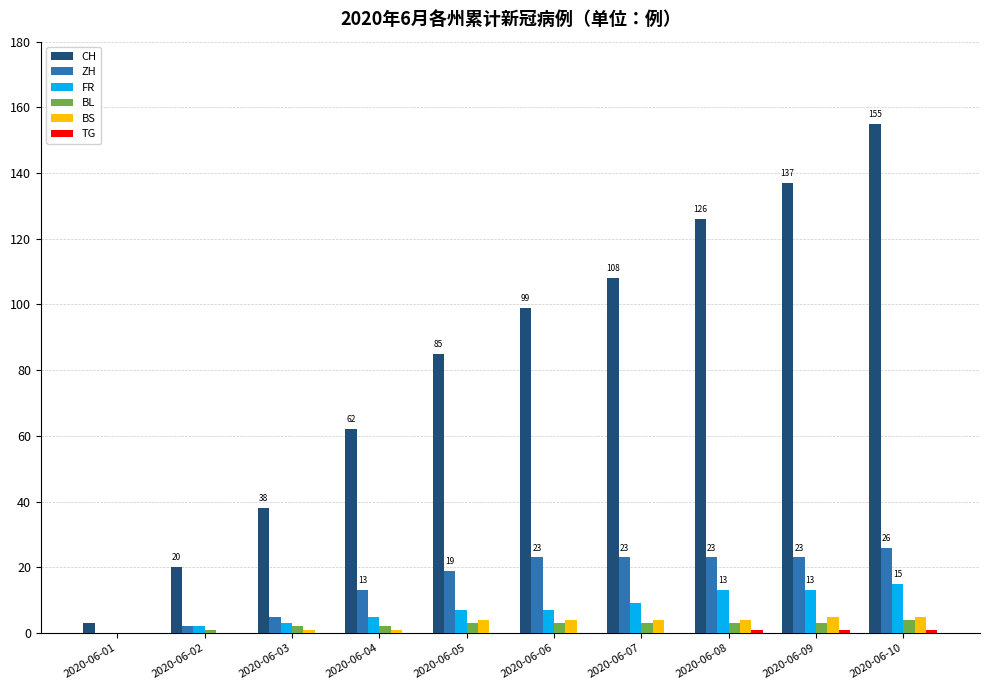

Is the value of ZH at 2020-06-04 greater than the value of CH at 2020-06-06?

No